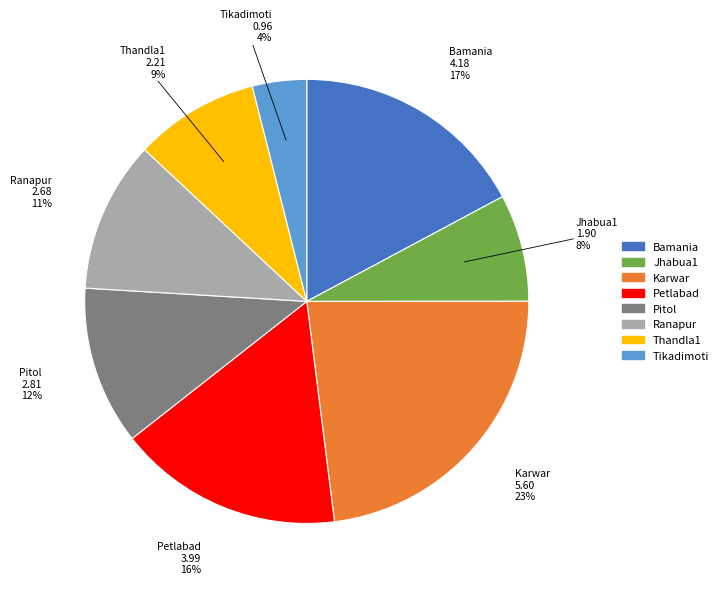

What percentage is the Thandla1 slice, to the nearest percent?

9%